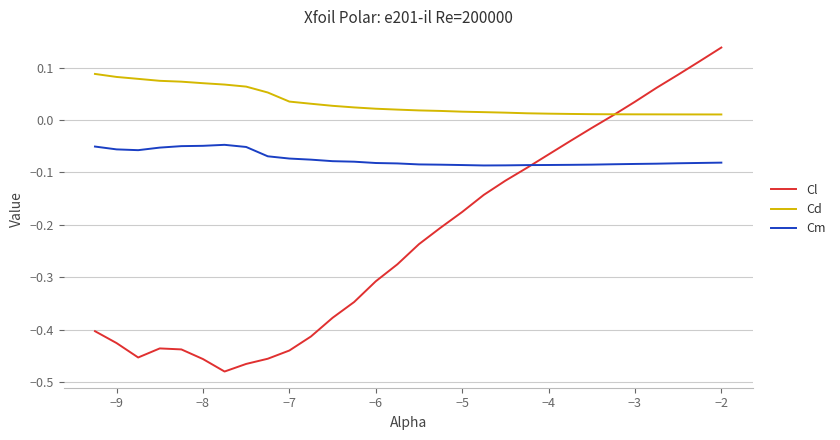

Which series has the largest range (max minus min)?

Cl